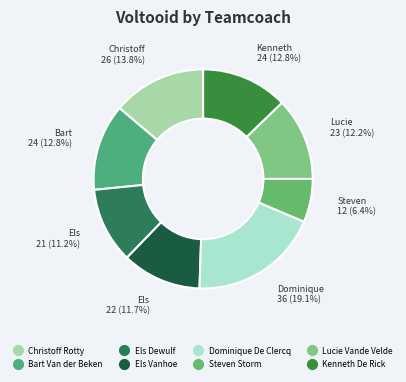

How many segments does this pie chart have?

8